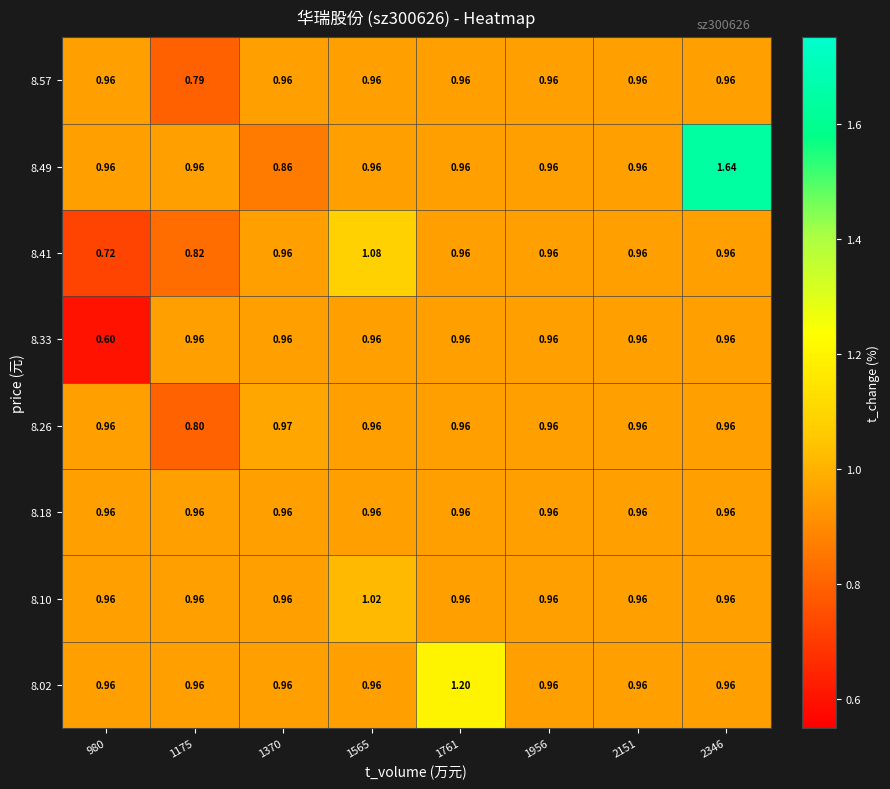

What is the total value across all series at 1956?

7.7